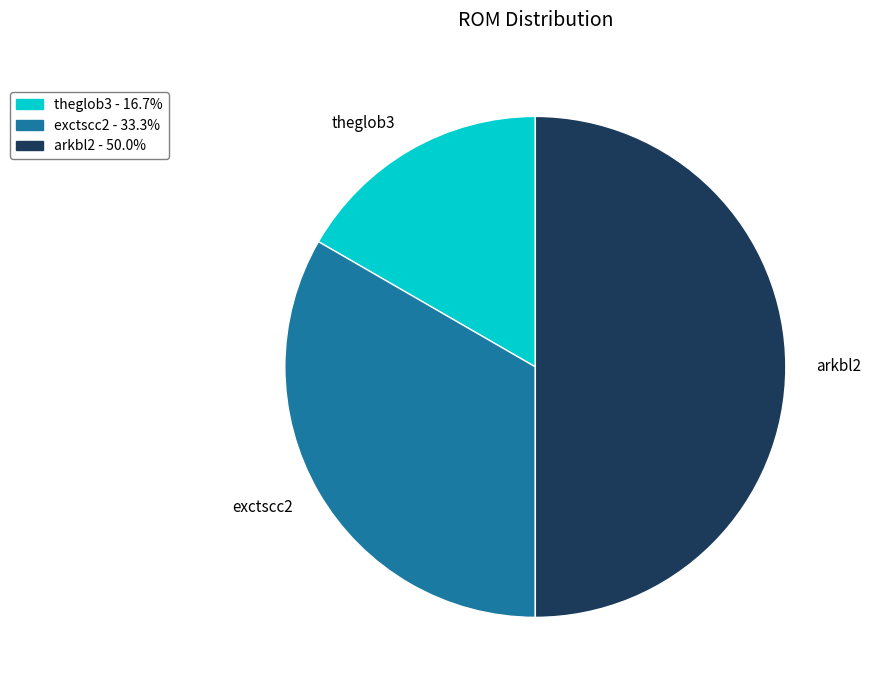

Which slice is the largest?

arkbl2